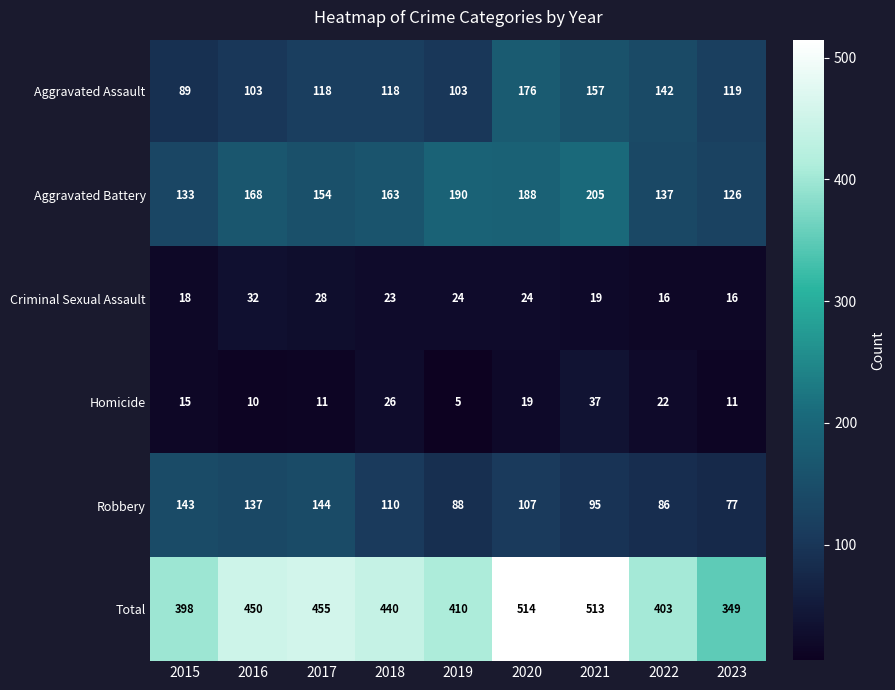

The value of Homicide at 2015 is 15. True or false?

True